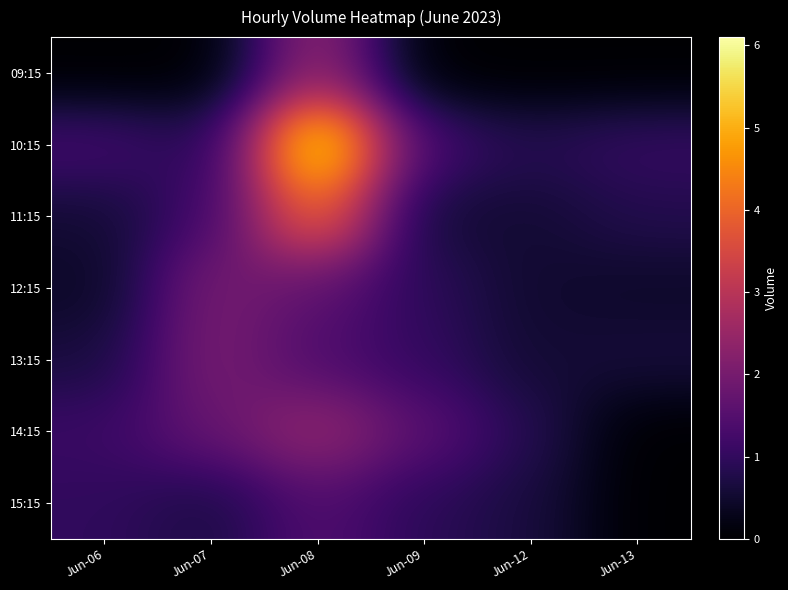

Between Jun-07 and Jun-06, which is larger?

Jun-07